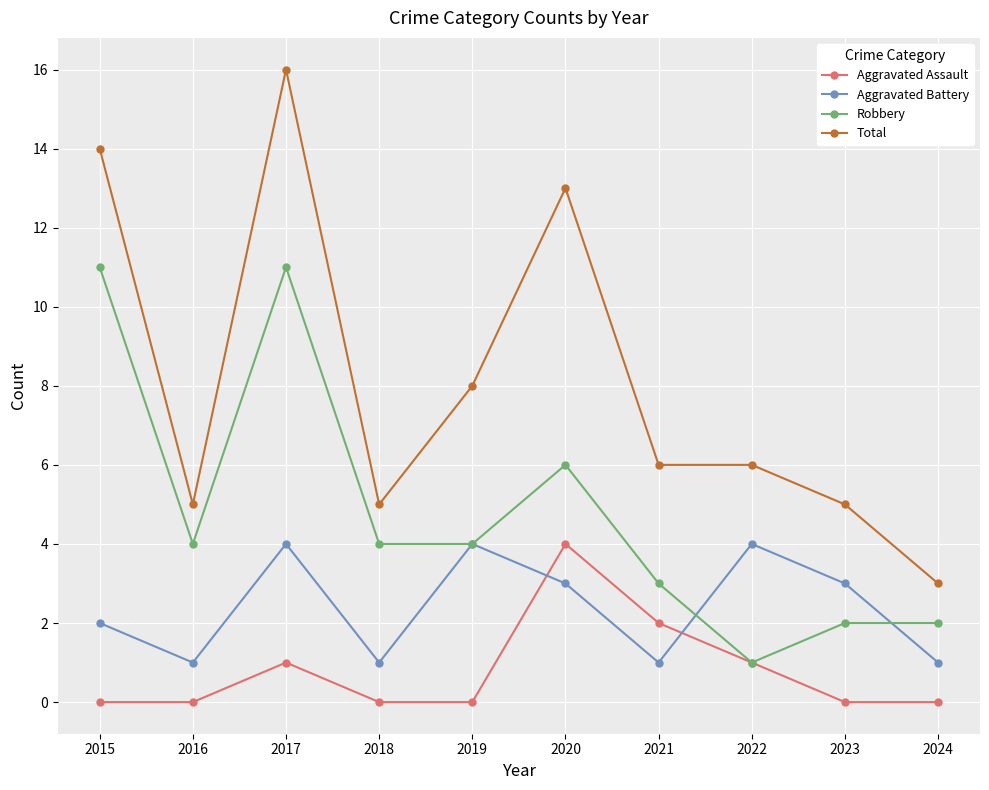

Where is Aggravated Assault nearest to the value 2?

2021